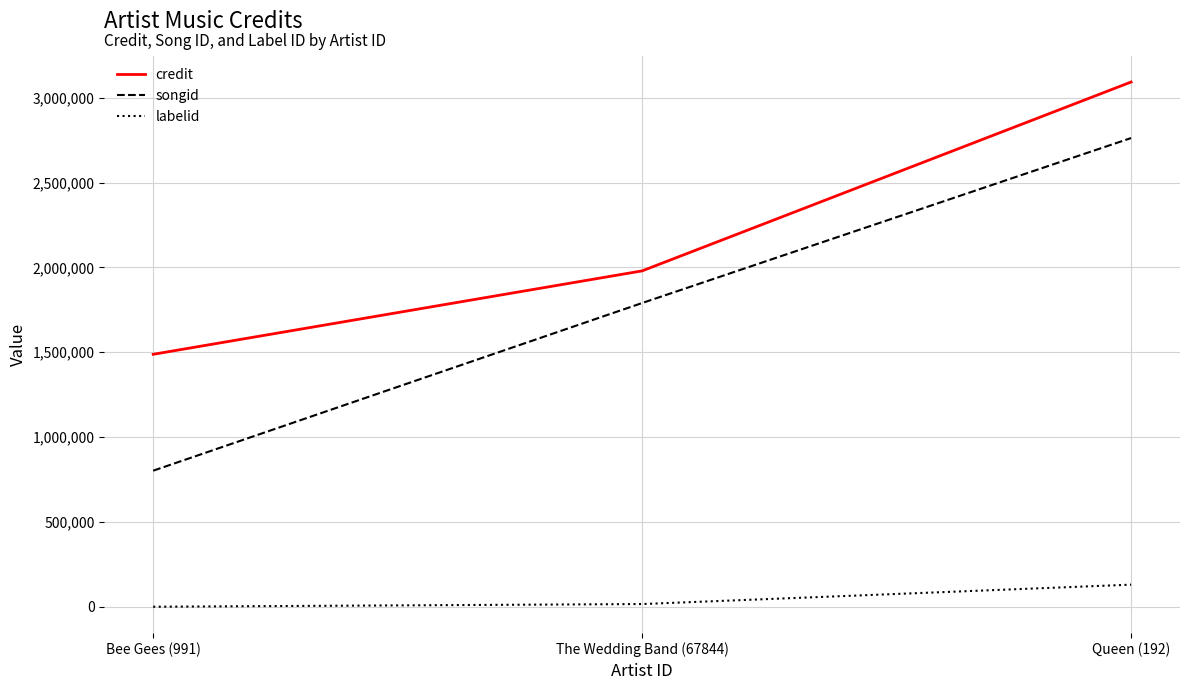

The value of credit at Bee Gees (991) is 1487749. True or false?

True